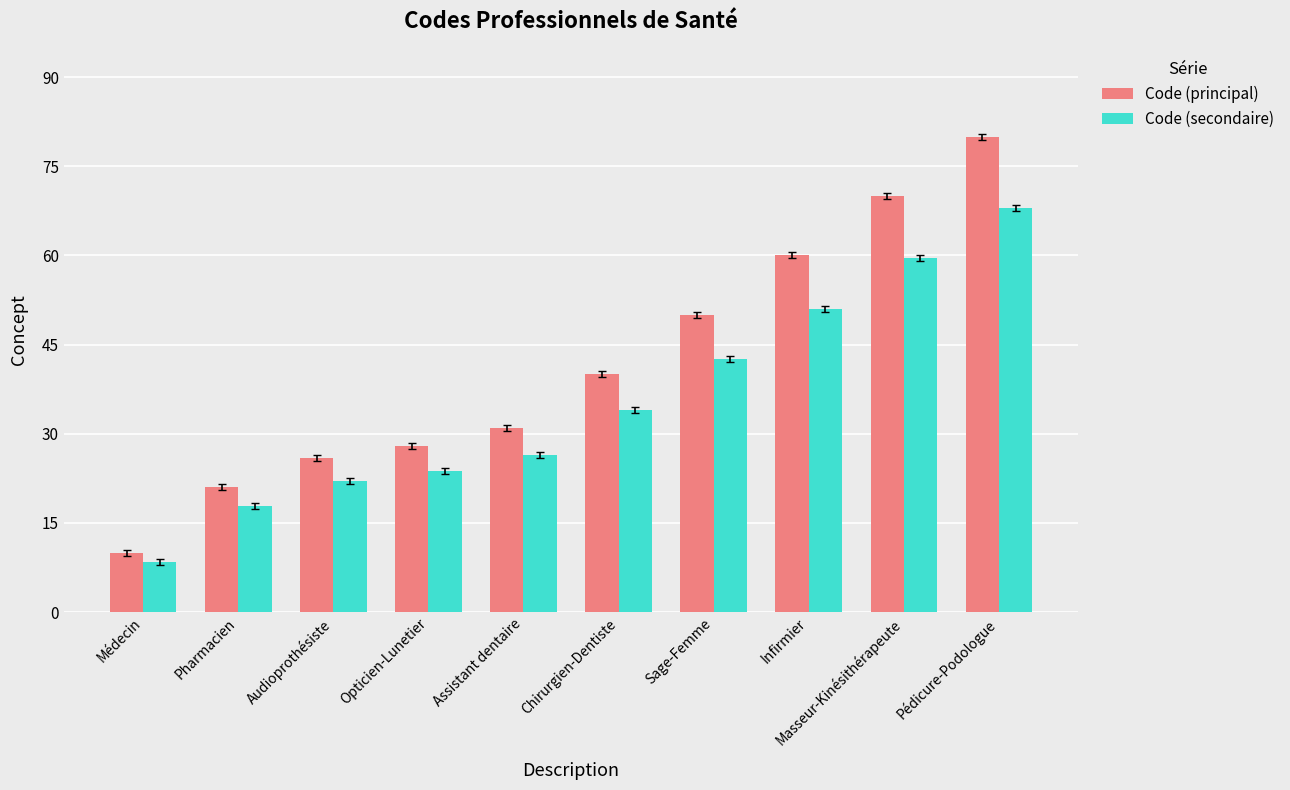

Rank the series by their maximum value, from lowest to highest.

Code (secondaire), Code (principal)